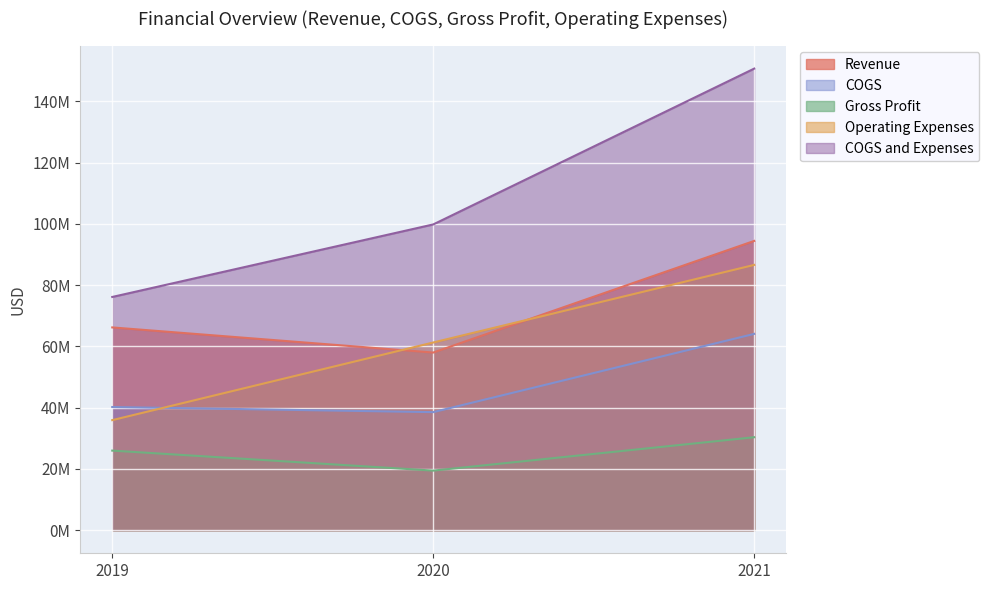

What is the difference between the Revenue values at 2020 and 2021?

36447000